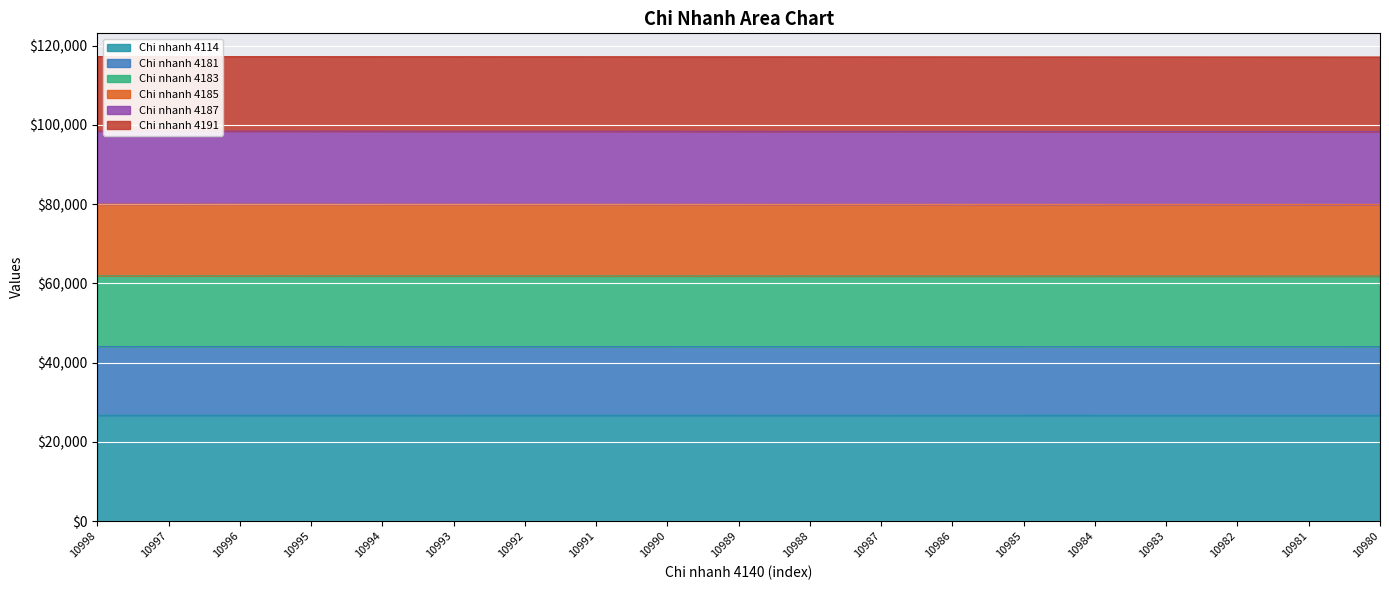

True or false: Chi nhanh 4185 and Chi nhanh 4114 intersect in this chart.

False